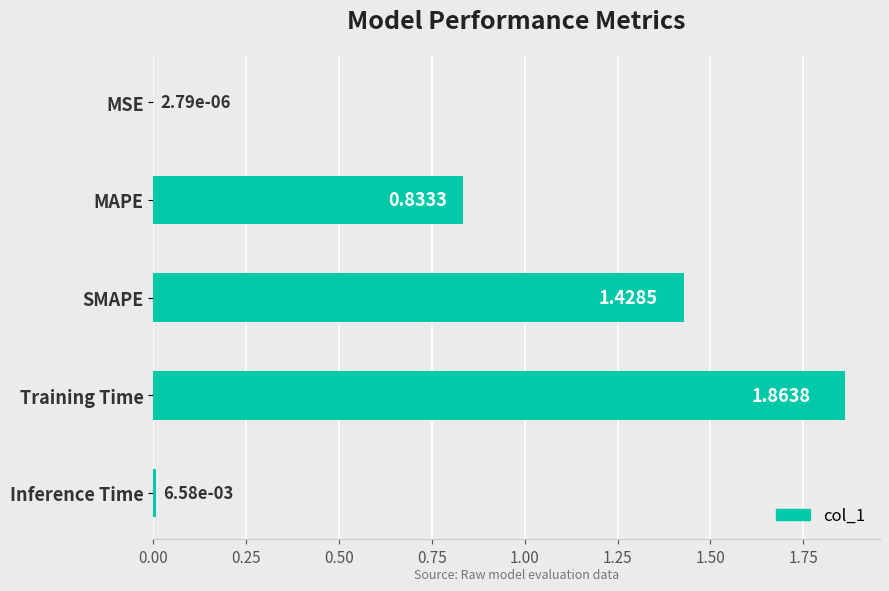

Which label corresponds to the largest value in the chart?

Training Time